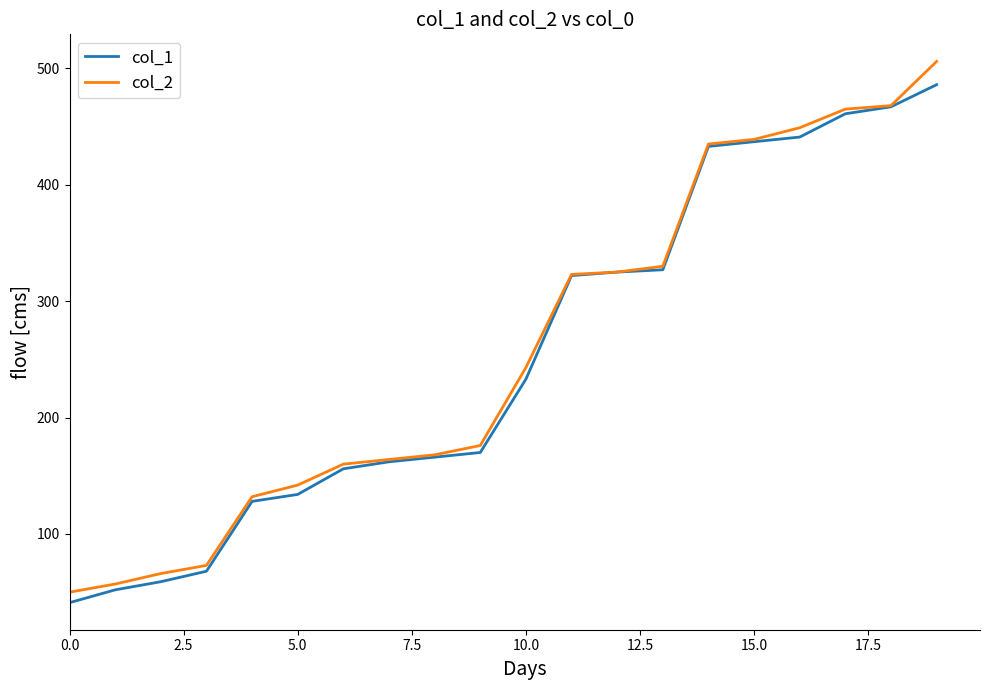

What is the highest value of the col_1 series?

486